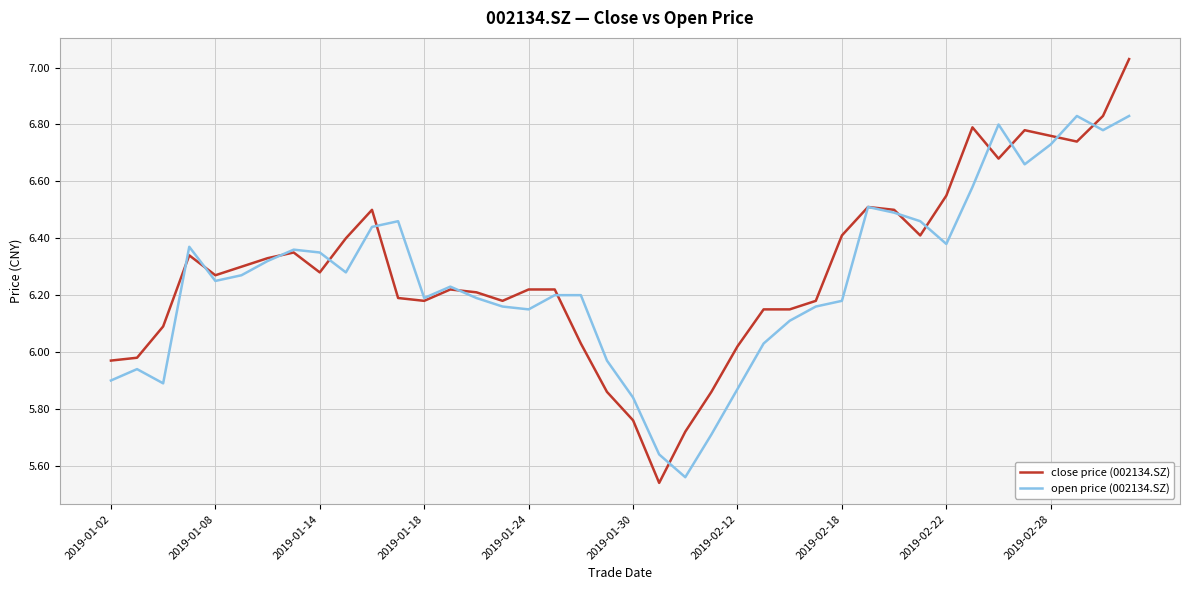

Which series has the largest range (max minus min)?

close price (002134.SZ)